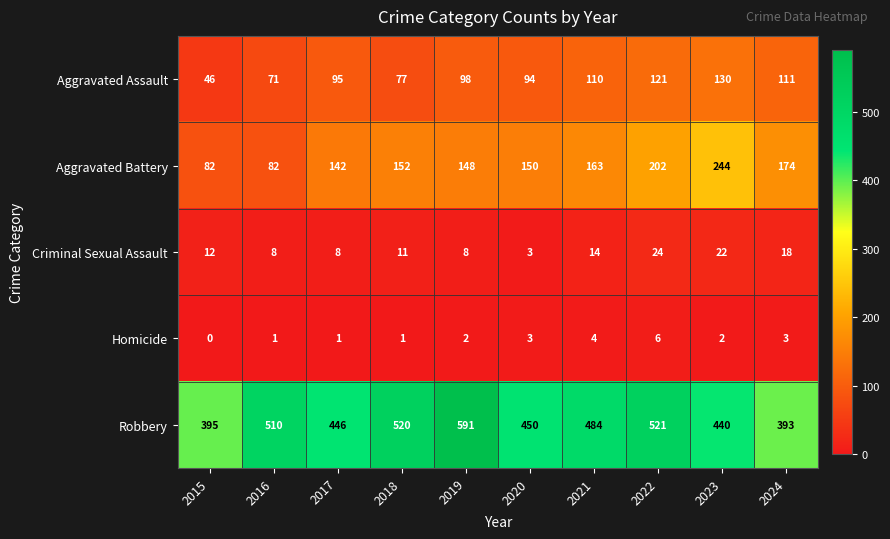

Where is Aggravated Assault nearest to the value 88?

2020